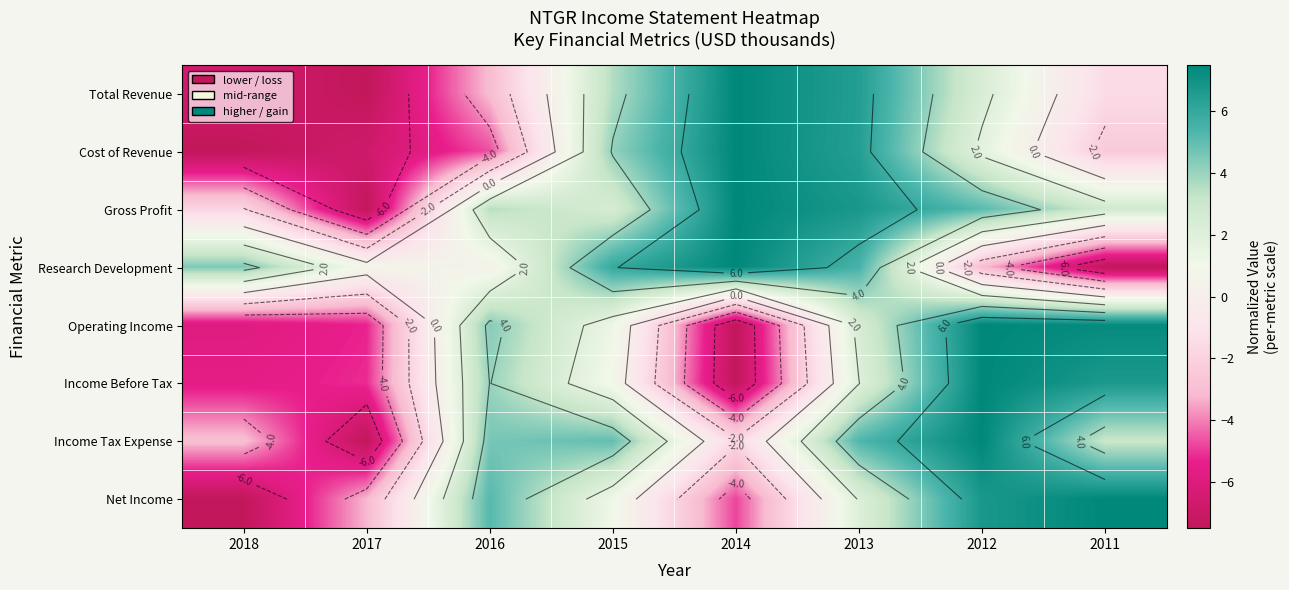

Where is Research Development nearest to the value 0?

2016